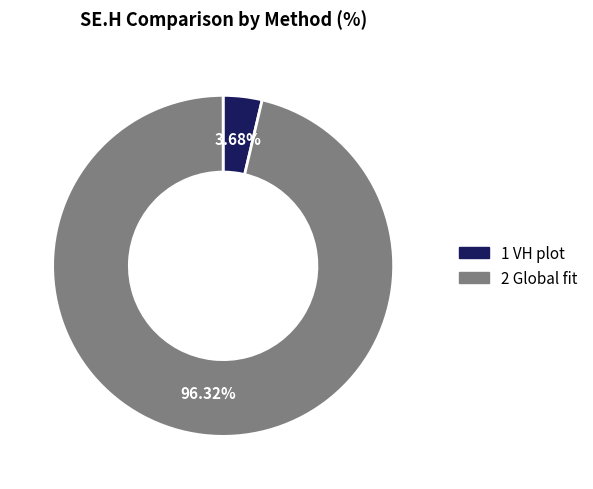

Combined, what portion of the pie is 1 VH plot and 2 Global fit?

100.0%